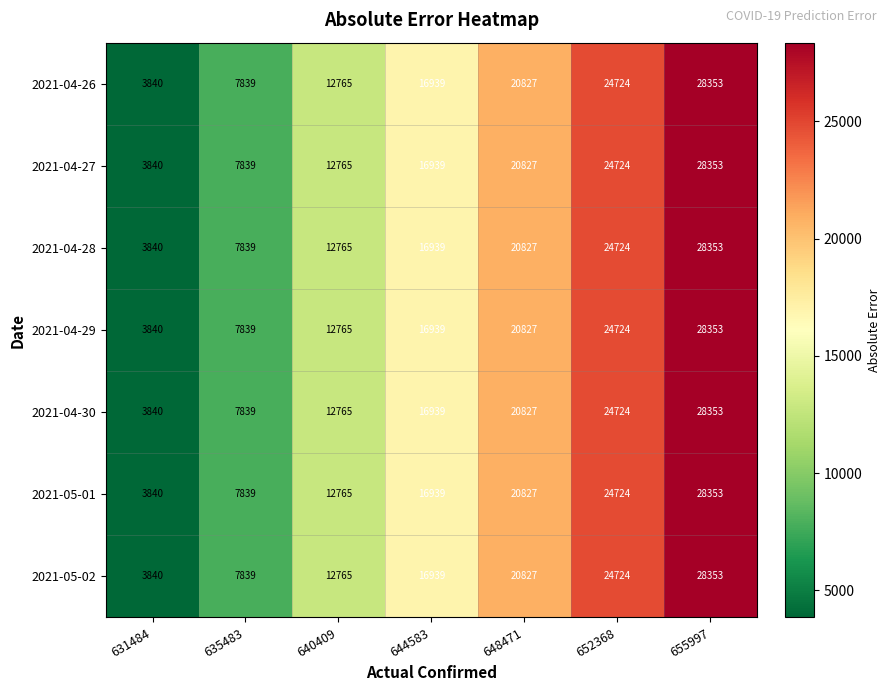

At which category is the sum across all series the highest?

655997